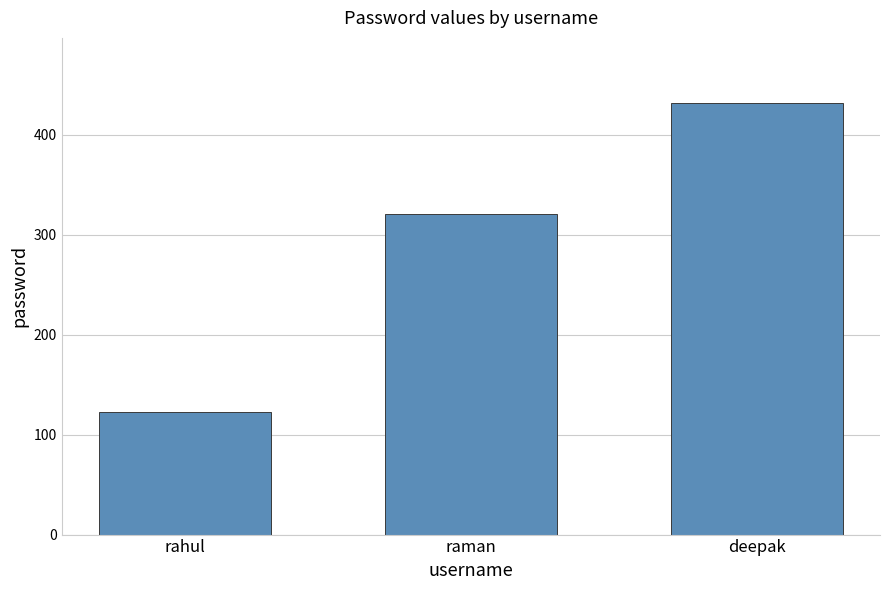

Between raman and rahul, which is larger?

raman